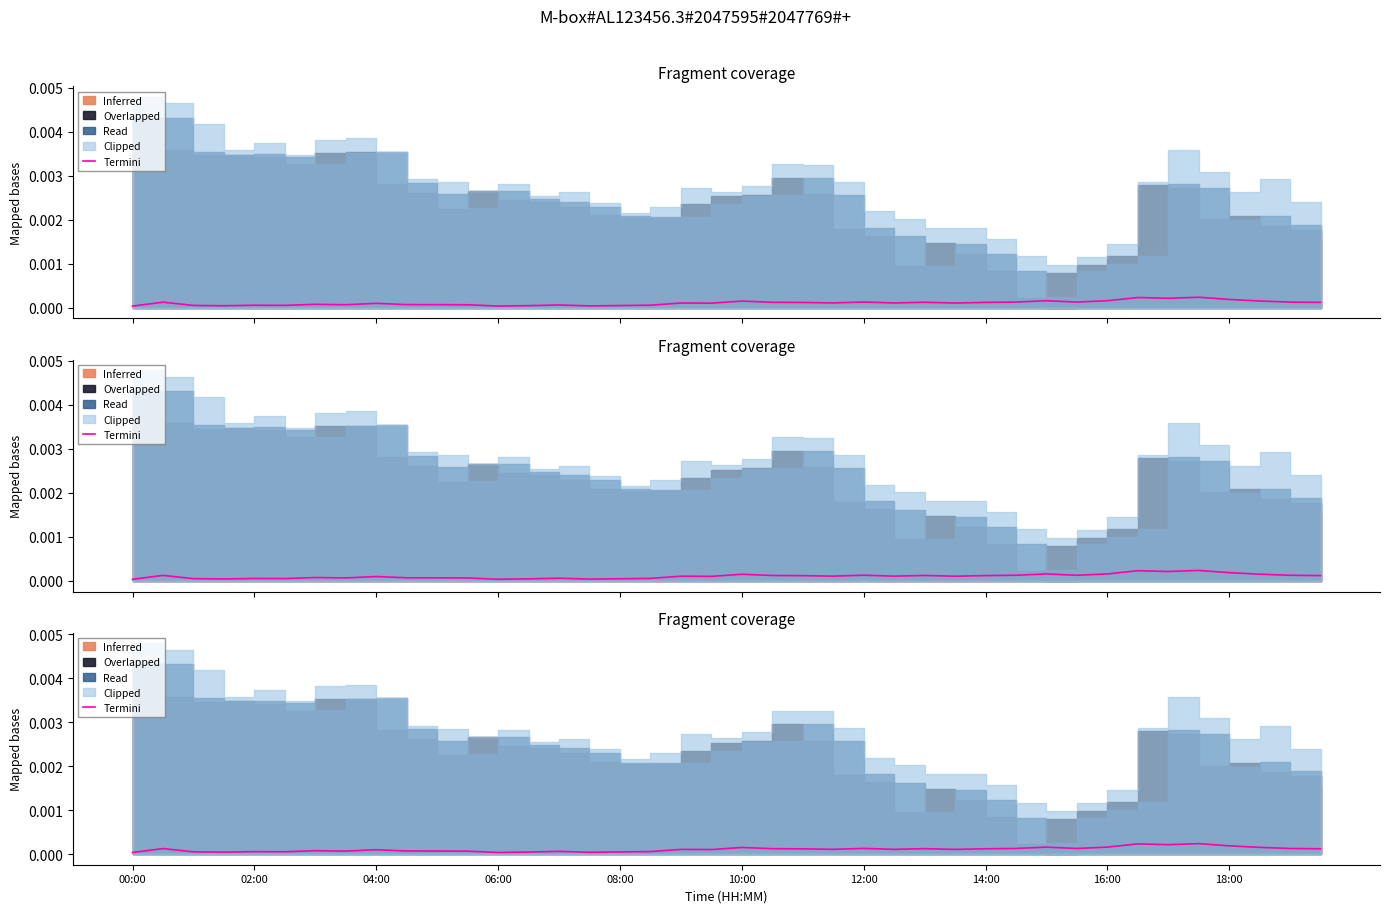

How many values are between 0 and 1?

40